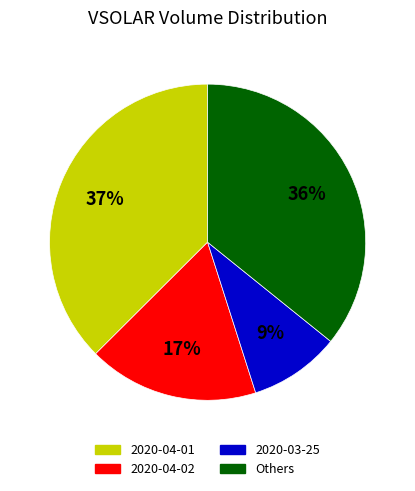

Is there any slice that represents more than half of the pie?

No